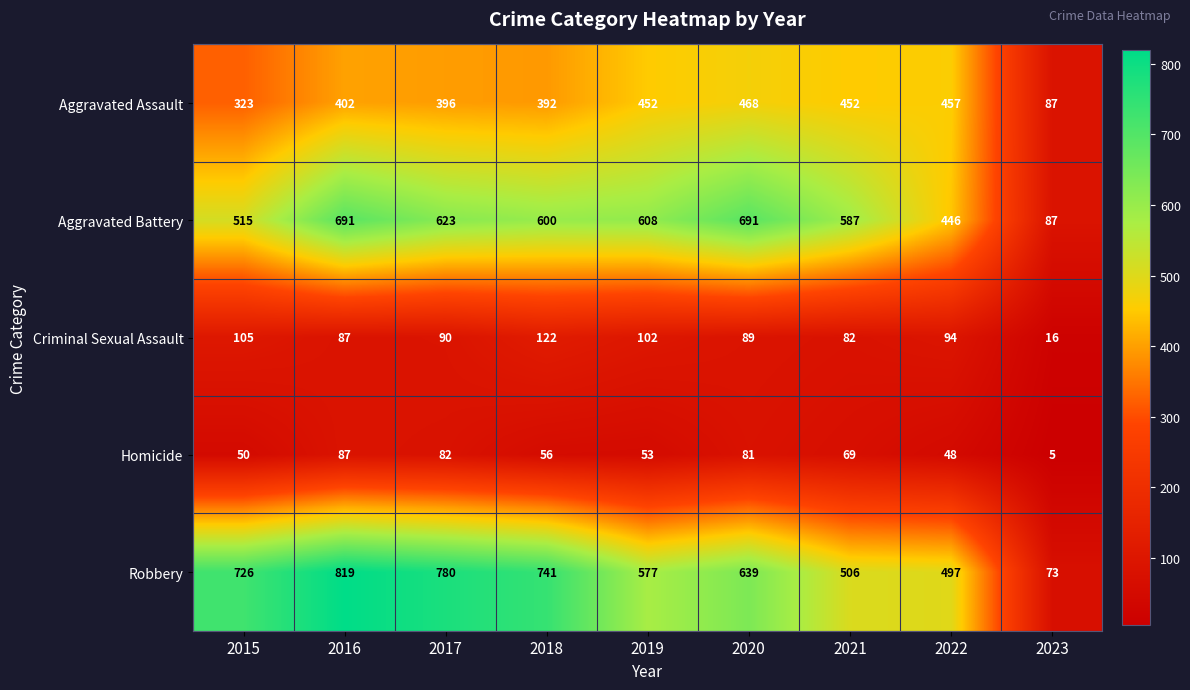

At which category is the sum across all series the highest?

2016